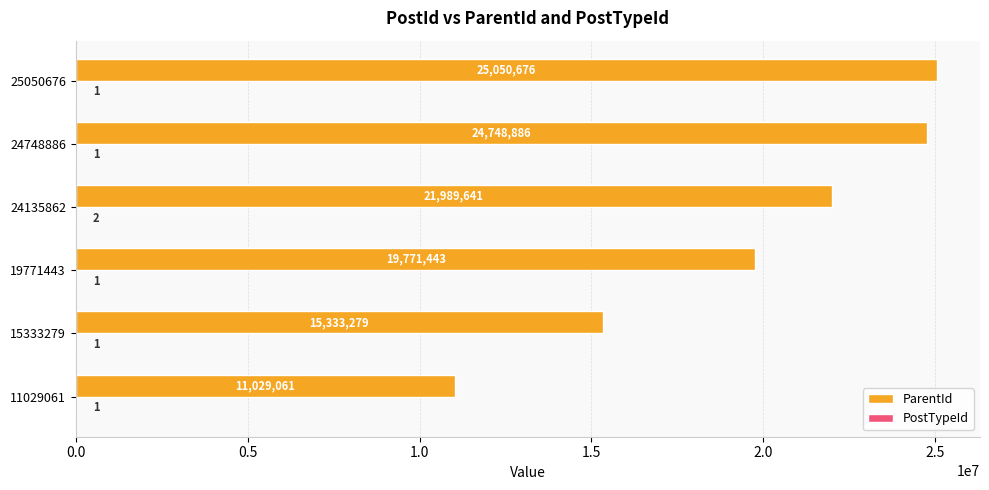

What is the greatest value displayed?

25050676